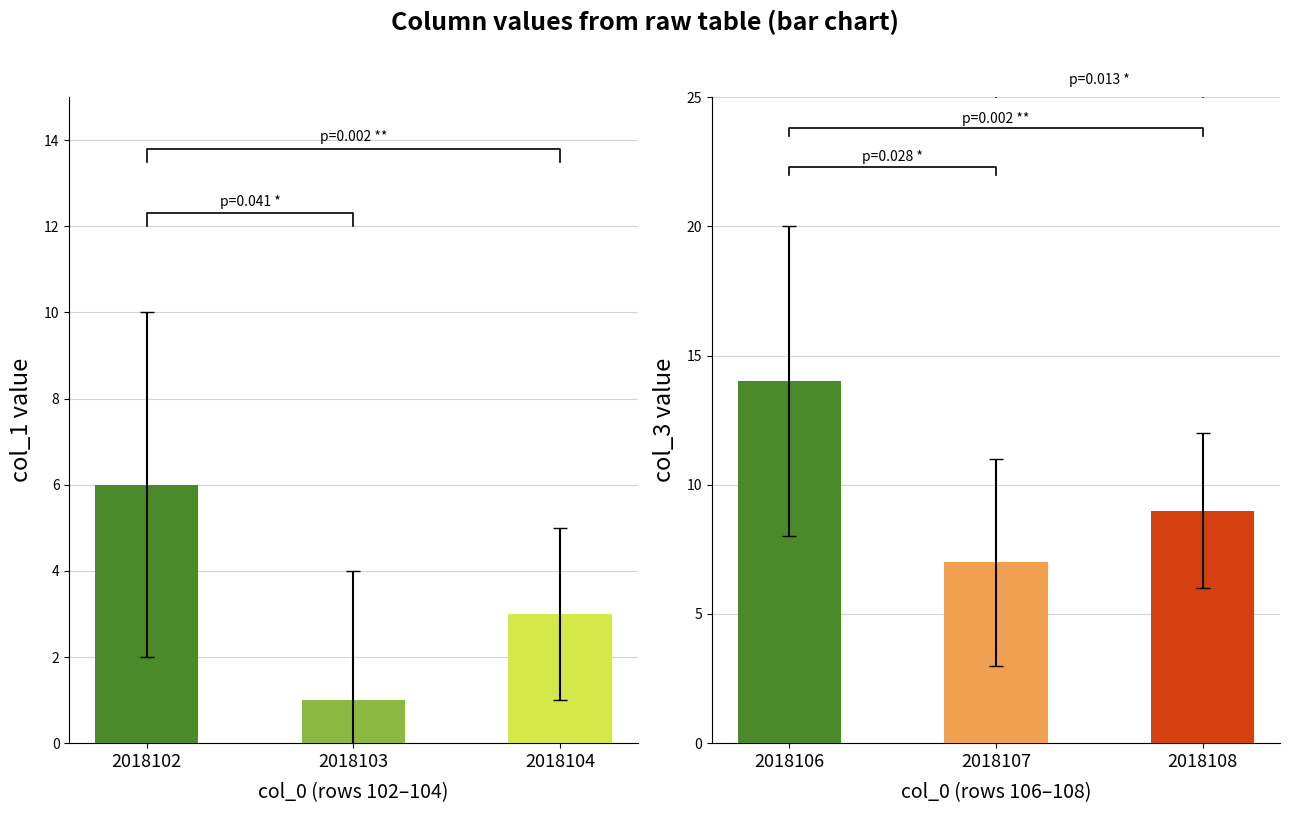

Which series has the largest range (max minus min)?

col_3 rows